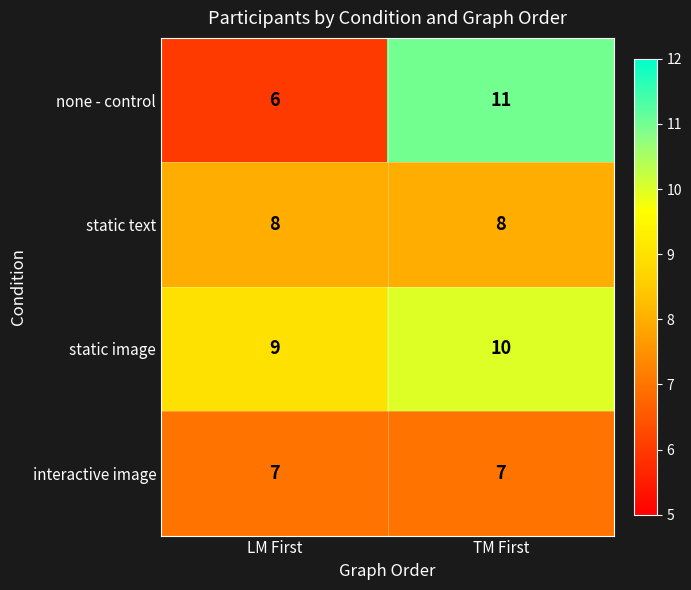

The static text series shows 12 at LM First. True or false?

False